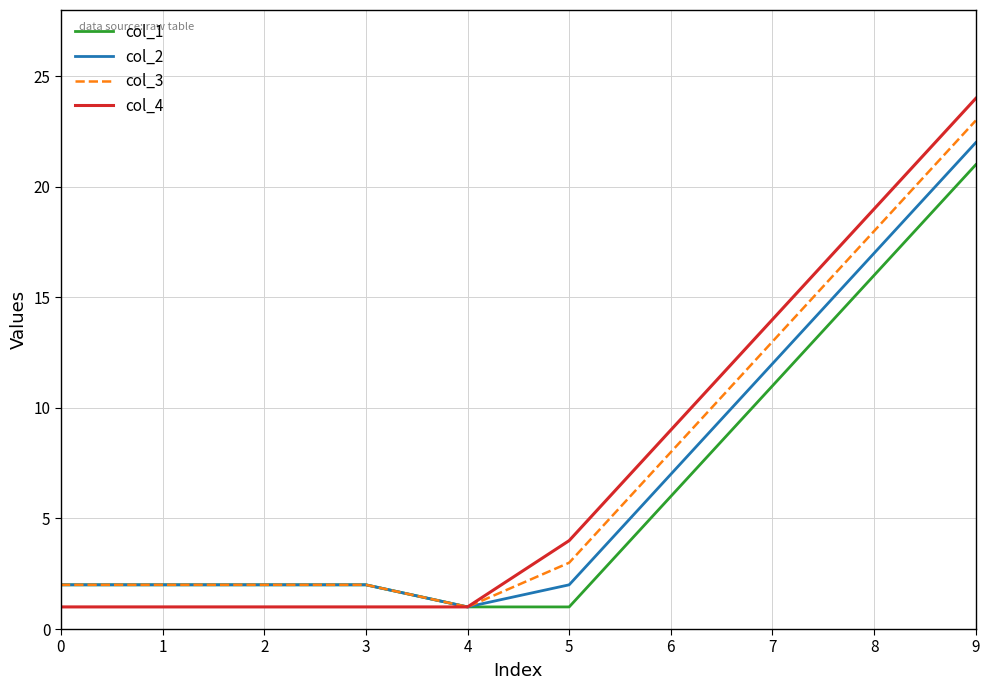

What is the total value across all series at 2?

7